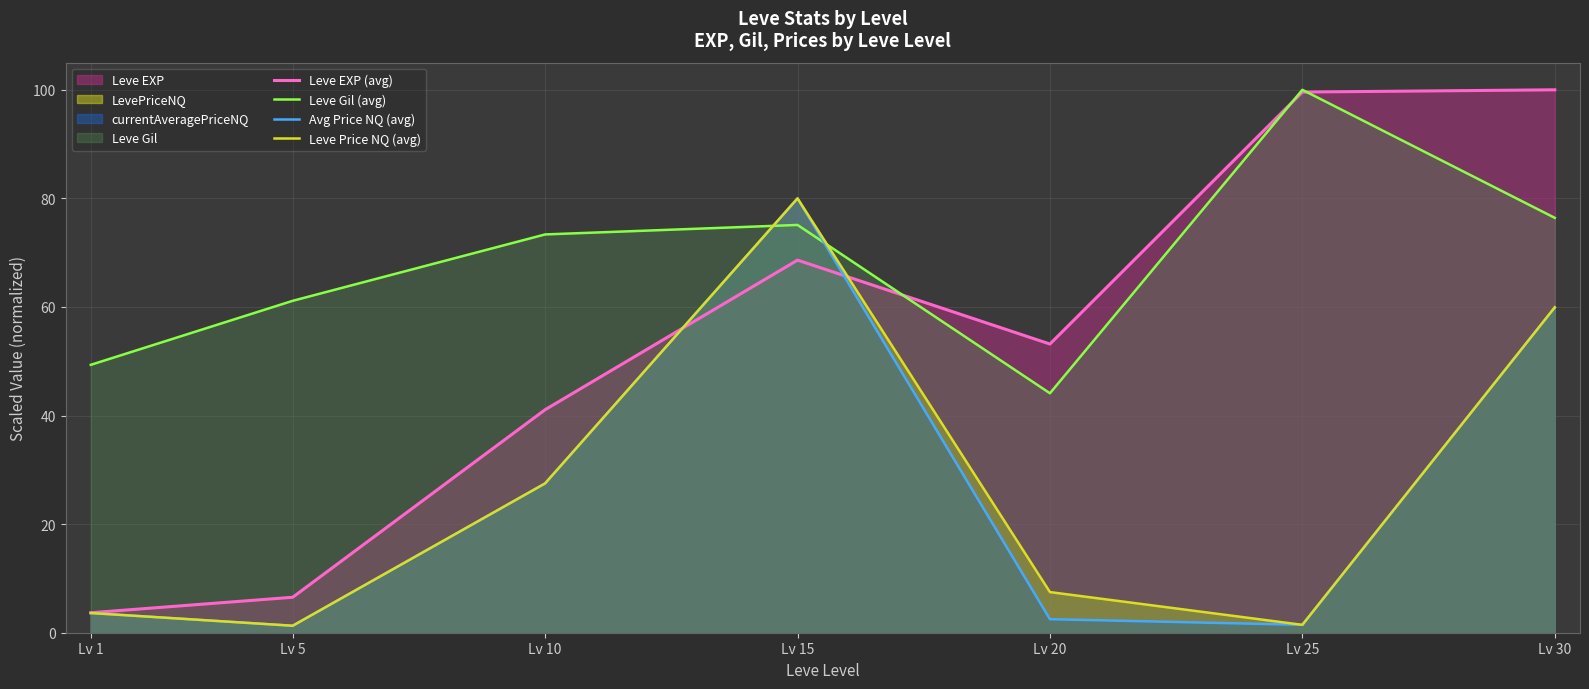

What is the difference between the maximum and minimum values in the Leve Gil (avg) series?

55.9